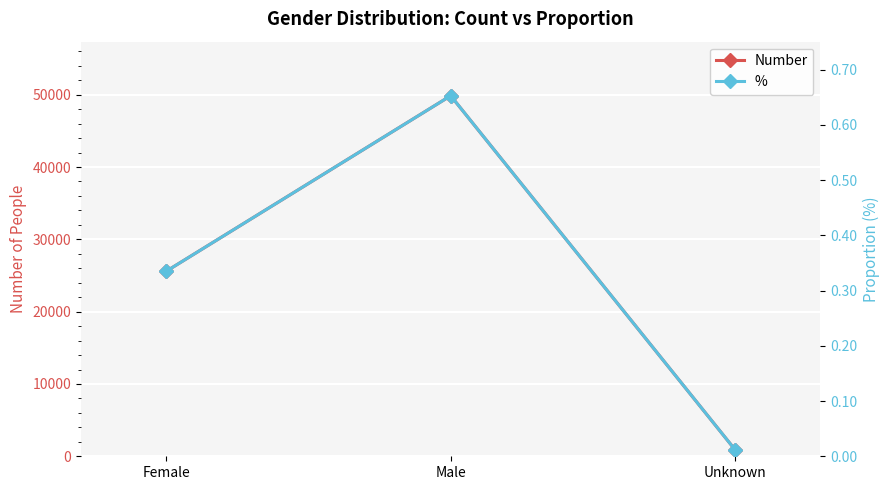

What is the difference between the maximum and second lowest values in the Number series?

24262